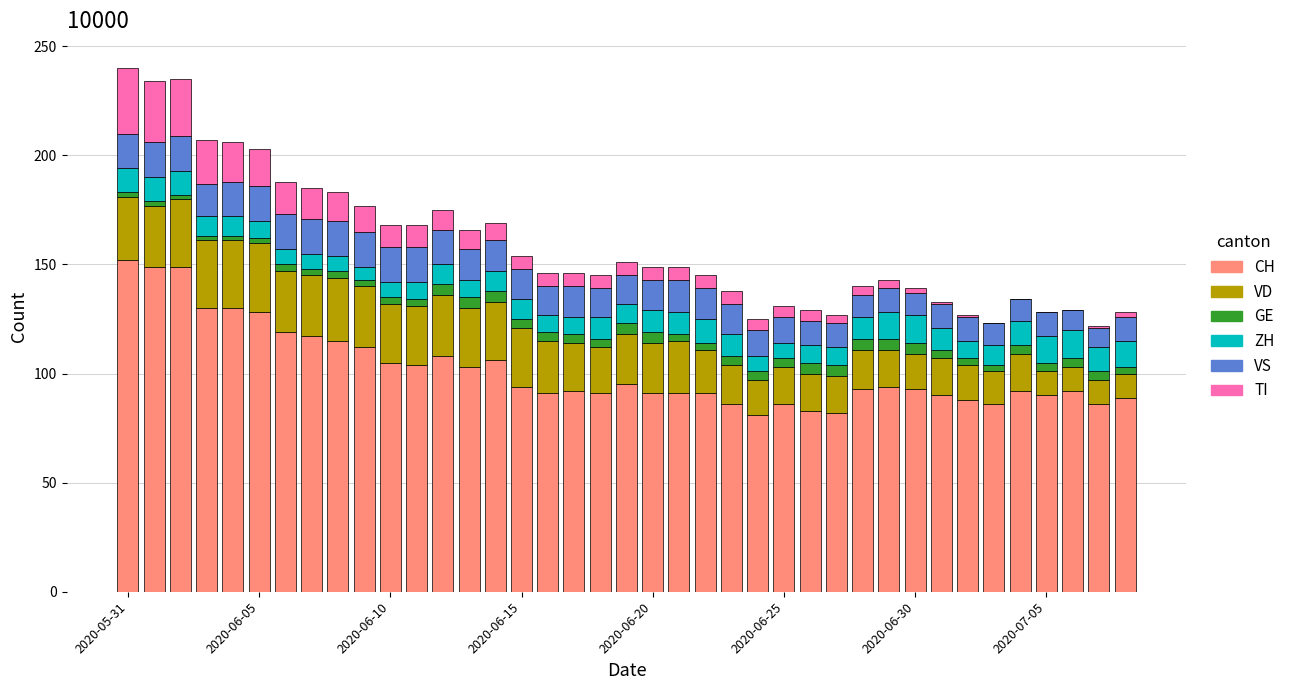

What is the sum of all CH values?

3974